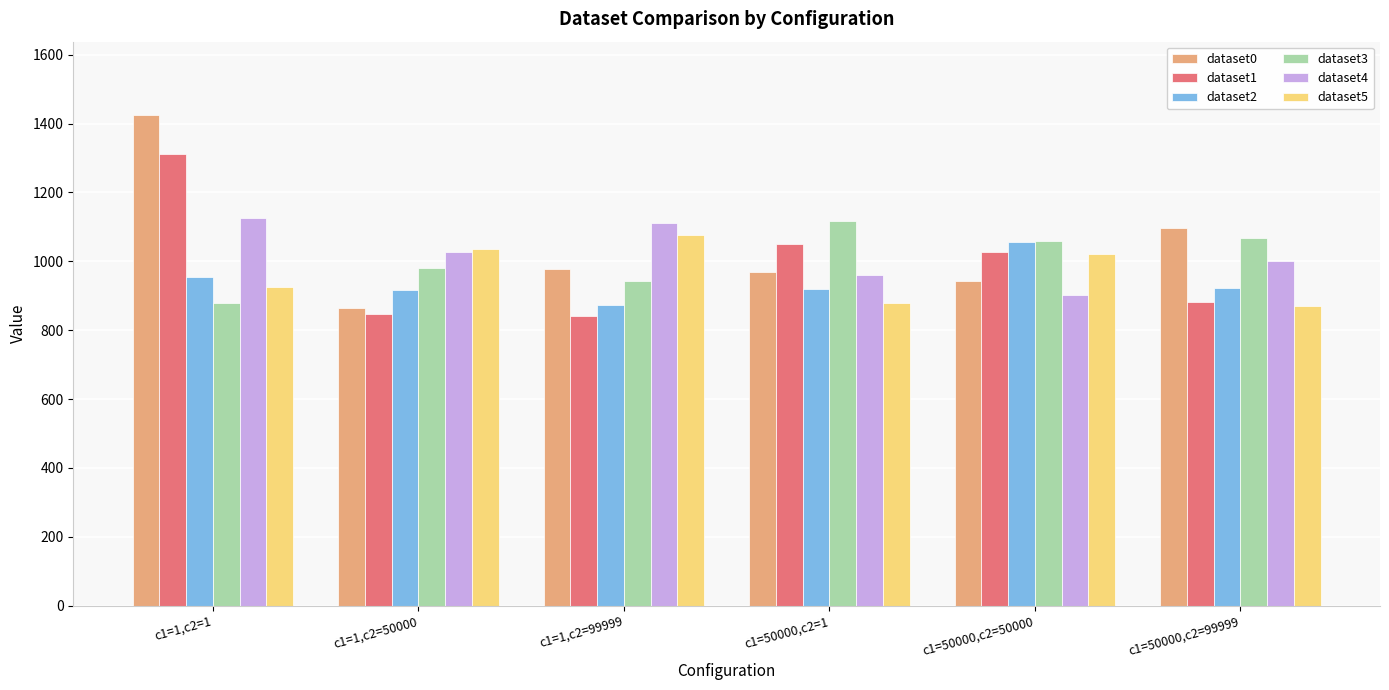

What is the label of the 2nd bar from the right?

c1=50000,c2=50000